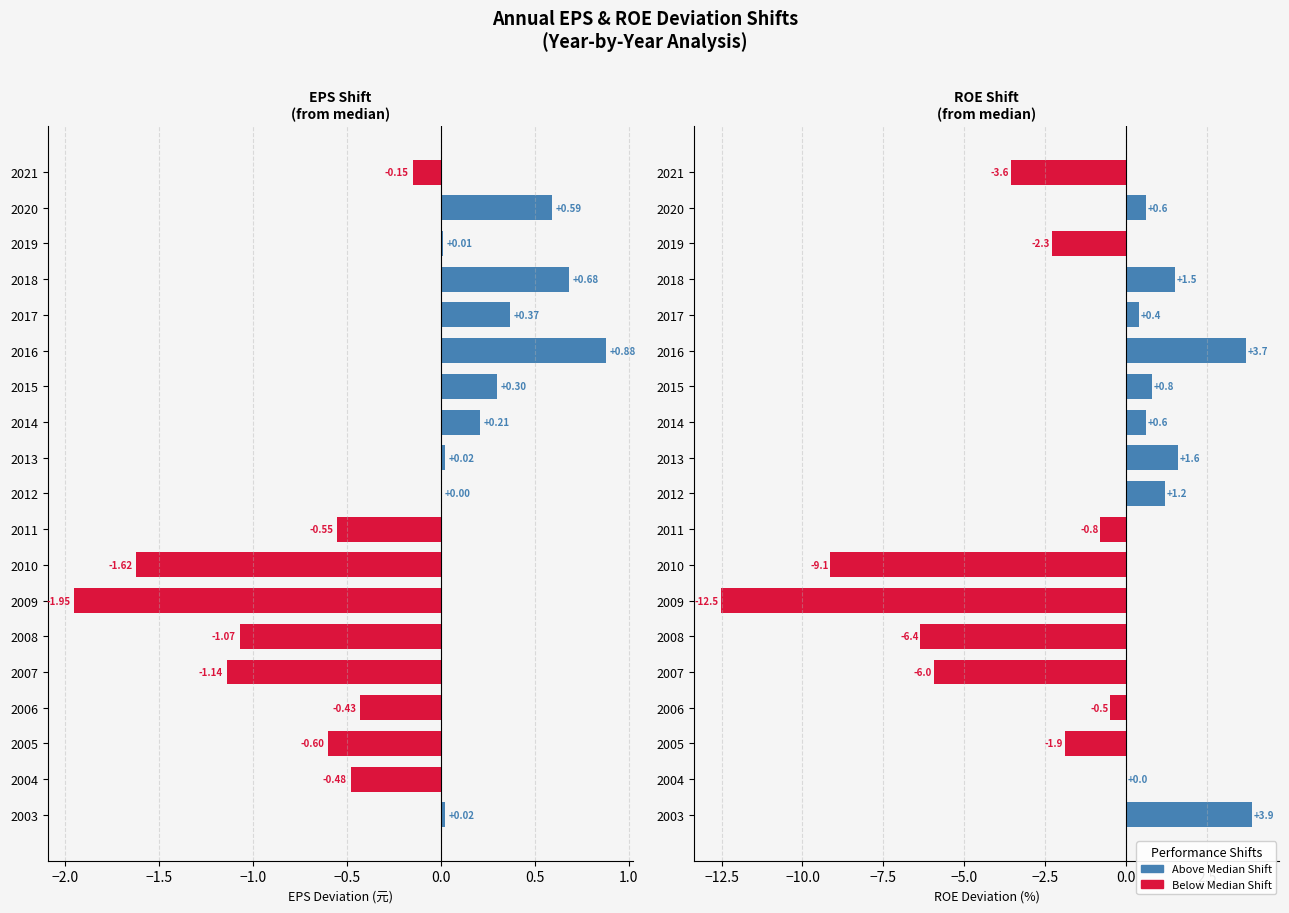

At 2020, list the series in order from smallest to largest.

EPS(元), ROE(%)